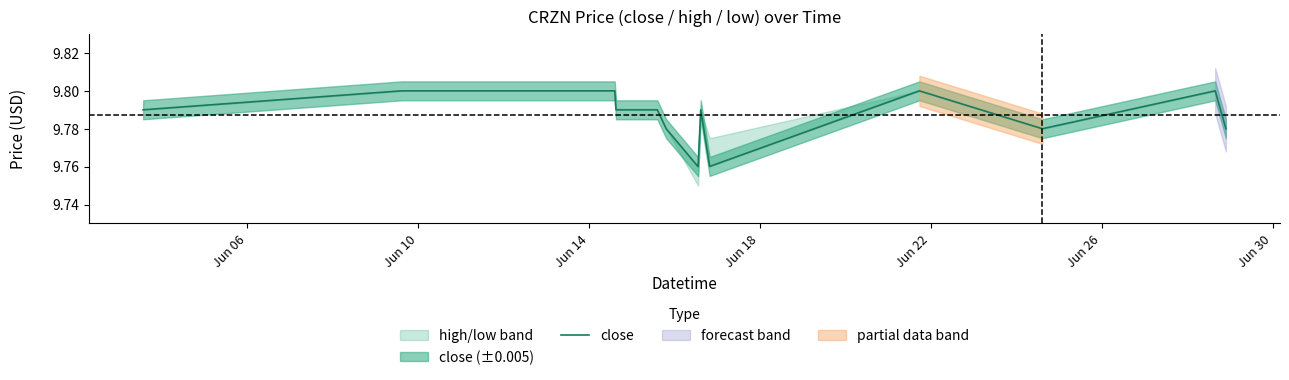

True or false: the data shows 2.5 at Jun 30.

False